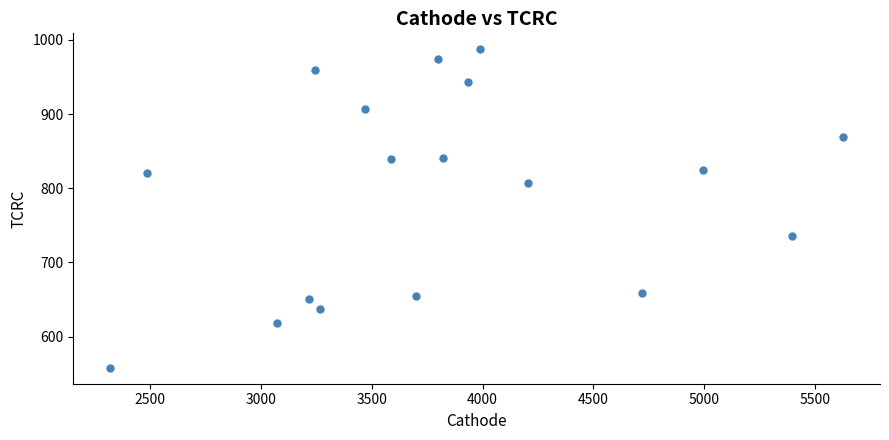

What is the range of Y values (max minus min)?

429.5